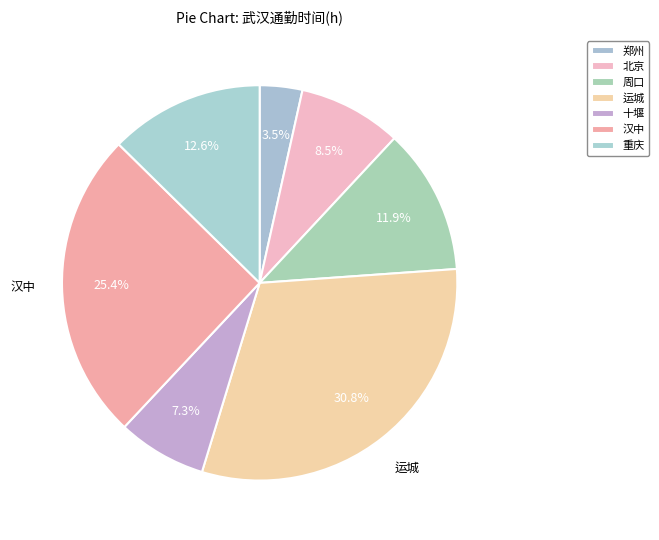

Combined, what portion of the pie is 北京 and 周口?

20.4%